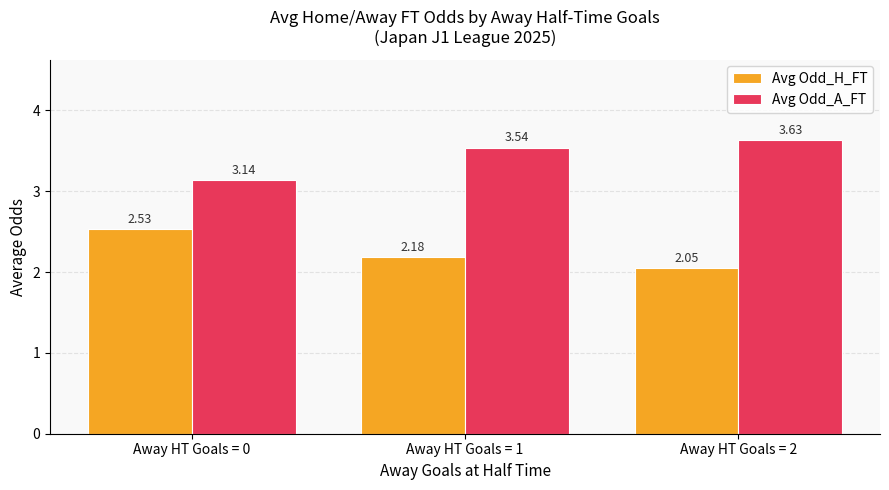

How many bars are there in total?

6